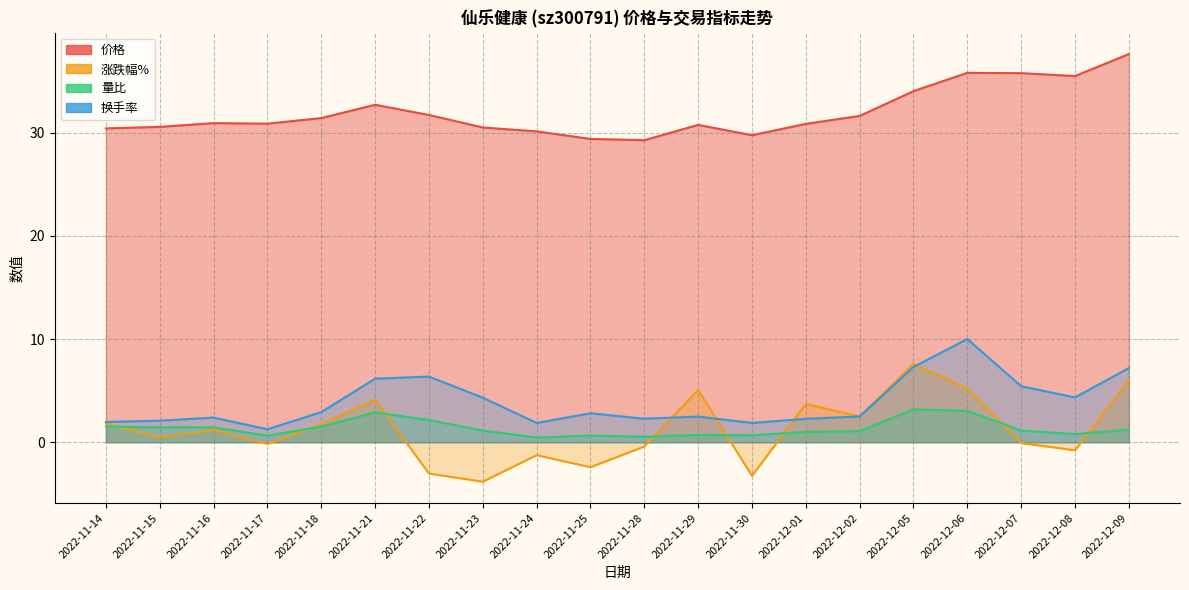

At which label does 价格 first exceed 30?

2022-11-14